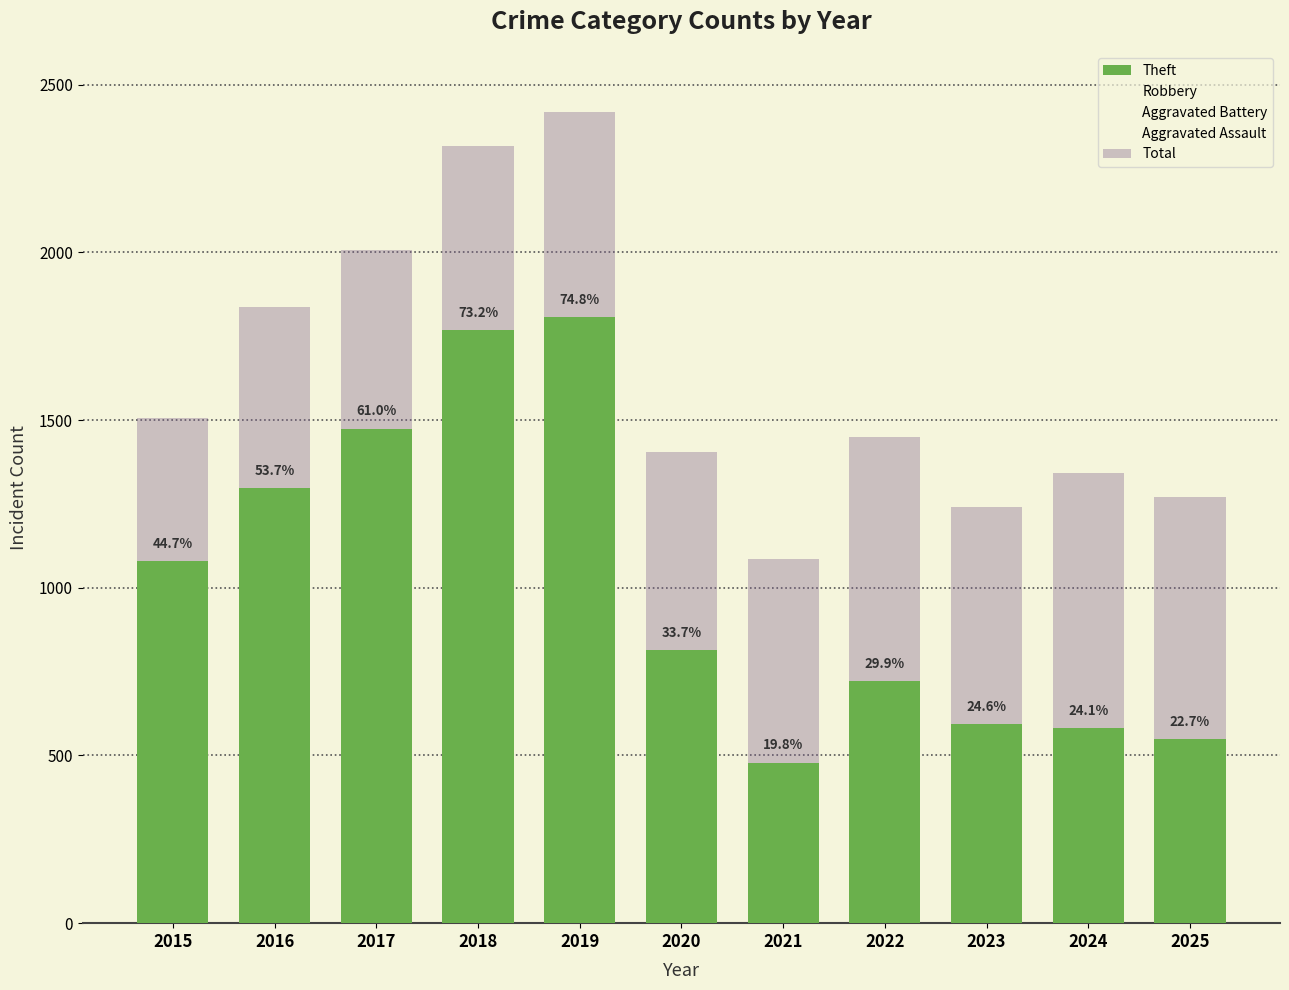

What is the difference between the second highest and minimum values in the Aggravated Battery series?

123